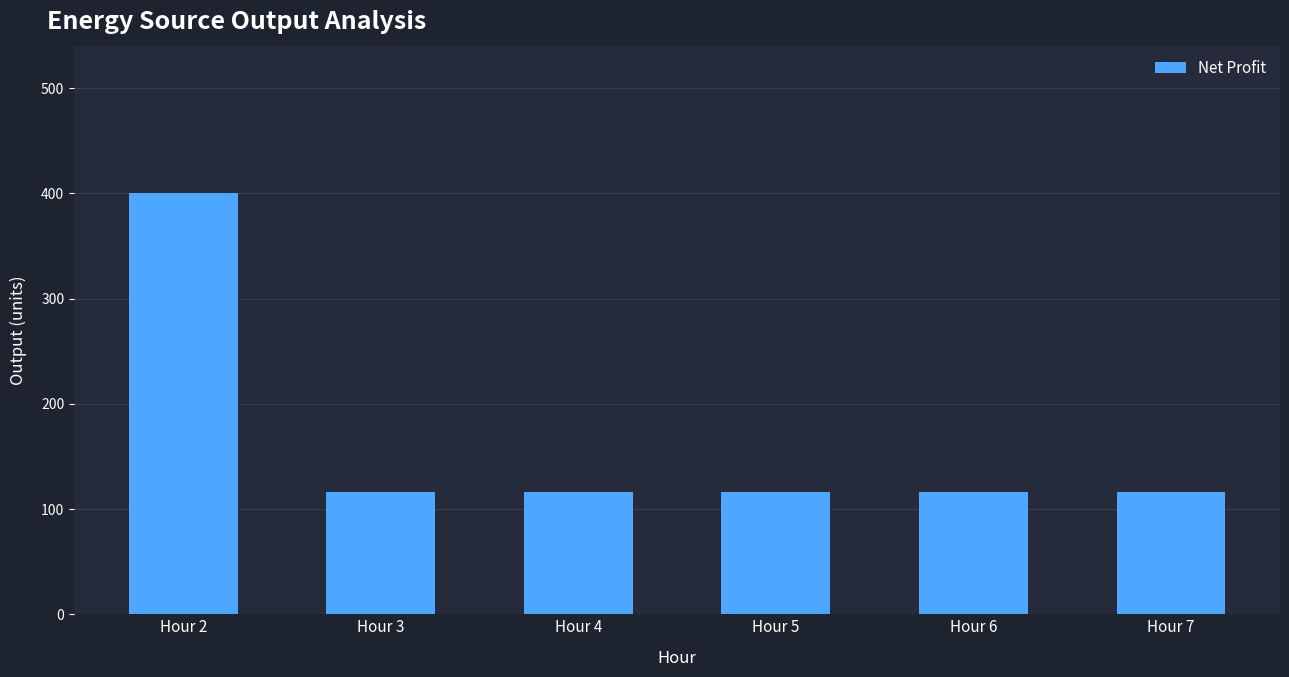

Is it true that the value at Hour 2 is 662?

False